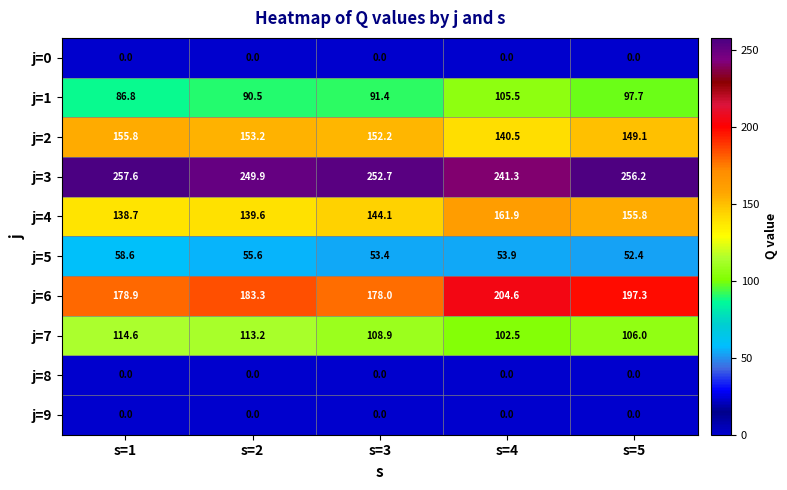

Is it true that j=4 equals 229.7 at s=1?

False